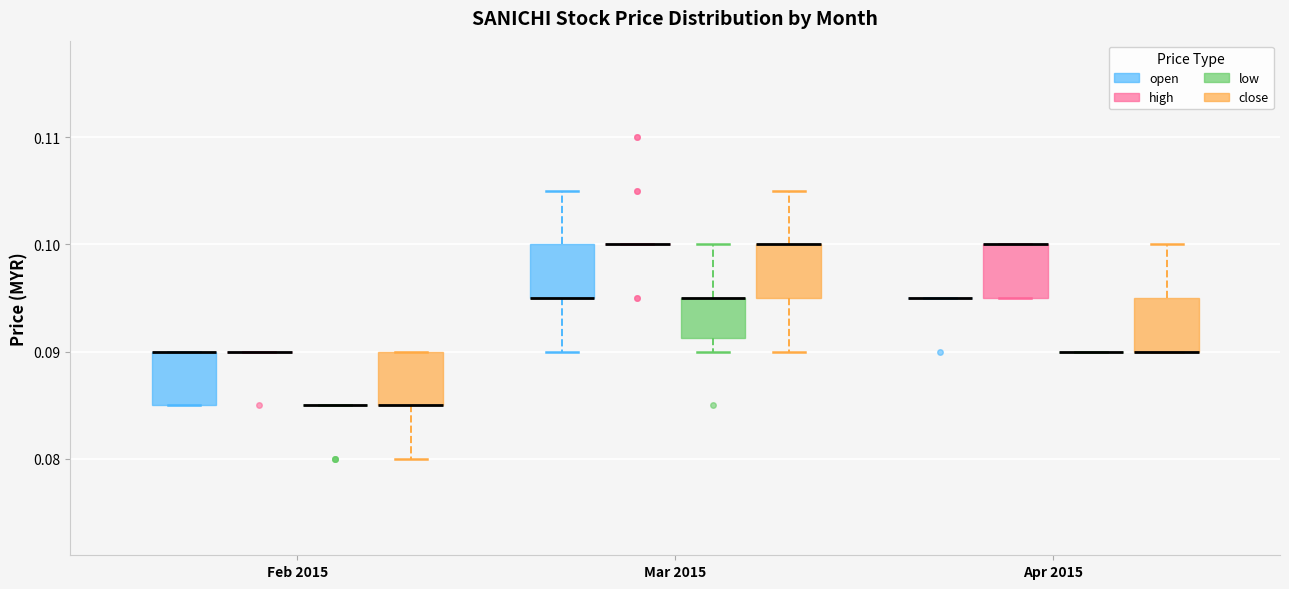

Reading left to right, read every box against the y-axis: the position of its median line, the range the box covers, and the ends of its whiskers. The values are not printed on the chart, so give them approximately, as read against the axis.

Feb 2015 (open): median 0.090 (drawn on the box's upper edge), box 0.085 to 0.090, whiskers 0.085 to 0.090
Feb 2015 (high): box collapsed to a line at 0.090, whiskers 0.090 to 0.090
Feb 2015 (low): box collapsed to a line at 0.085, whiskers 0.085 to 0.085
Feb 2015 (close): median 0.085 (drawn on the box's lower edge), box 0.085 to 0.090, whiskers 0.080 to 0.090
Mar 2015 (open): median 0.095 (drawn on the box's lower edge), box 0.095 to 0.100, whiskers 0.090 to 0.105
Mar 2015 (high): box collapsed to a line at 0.100, whiskers 0.100 to 0.100
Mar 2015 (low): median 0.095 (drawn on the box's upper edge), box 0.091 to 0.095, whiskers 0.090 to 0.100
Mar 2015 (close): median 0.100 (drawn on the box's upper edge), box 0.095 to 0.100, whiskers 0.090 to 0.105
Apr 2015 (open): box collapsed to a line at 0.095, whiskers 0.095 to 0.095
Apr 2015 (high): median 0.100 (drawn on the box's upper edge), box 0.095 to 0.100, whiskers 0.095 to 0.100
Apr 2015 (low): box collapsed to a line at 0.090, whiskers 0.090 to 0.090
Apr 2015 (close): median 0.090 (drawn on the box's lower edge), box 0.090 to 0.095, whiskers 0.090 to 0.100